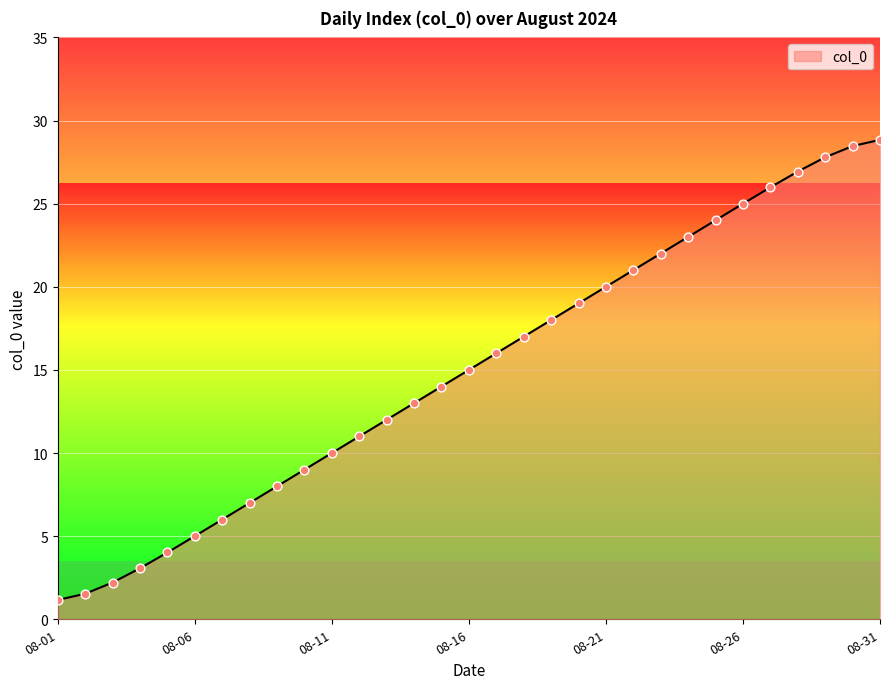

What is the minimum value shown in the chart?

1.2